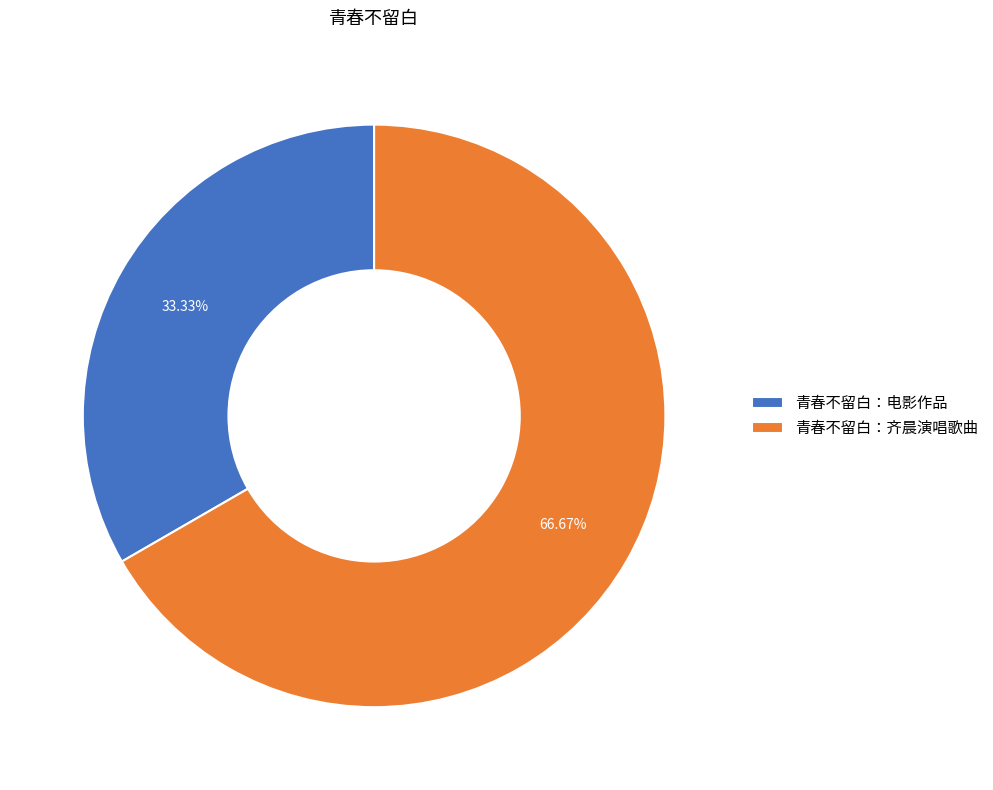

To the nearest percent, what percentage of the pie is 青春不留白：齐晨演唱歌曲?

67%